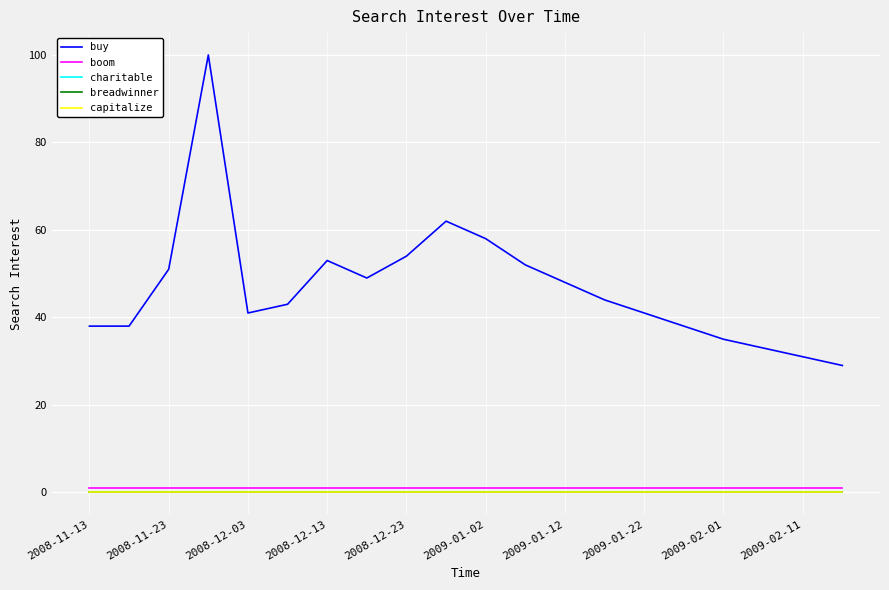

Does the chart display data point markers on the line(s)?

No